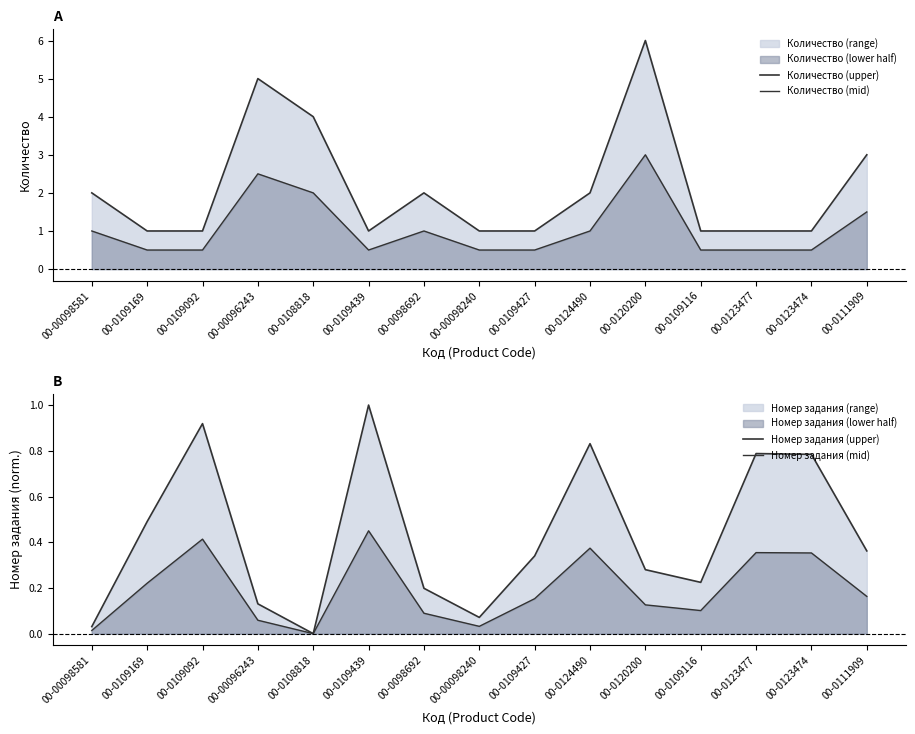

The value of Номер задания (upper) at 00-0123474 is 0.8. True or false?

True